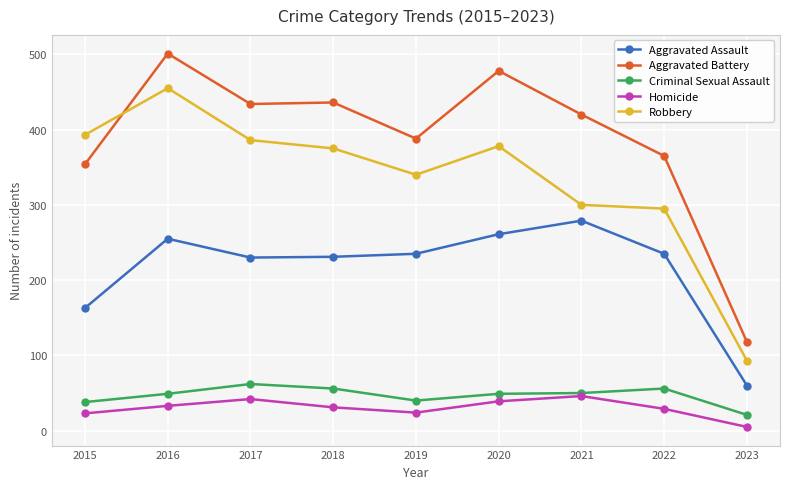

Which series has the largest range (max minus min)?

Aggravated Battery